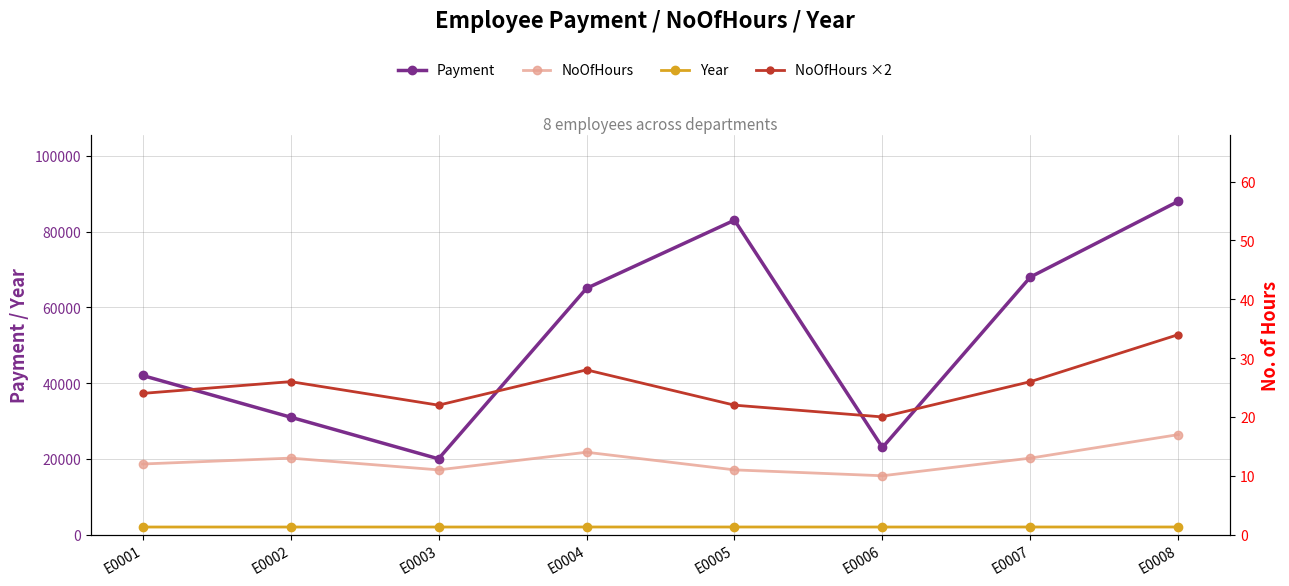

At which label does NoOfHours ×2 reach its minimum?

E0006